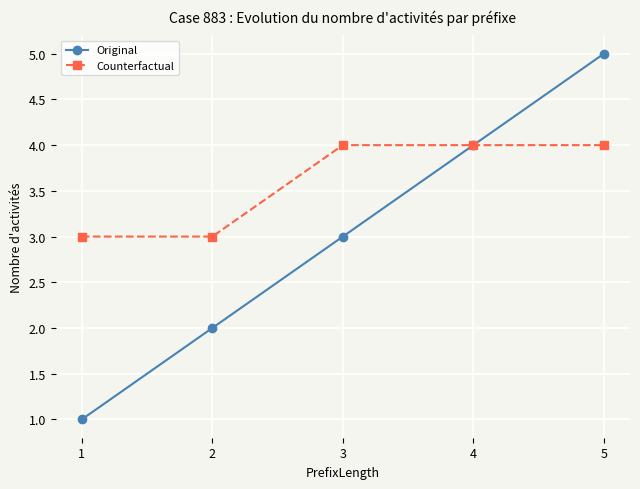

Does the chart have visible grid lines?

Yes